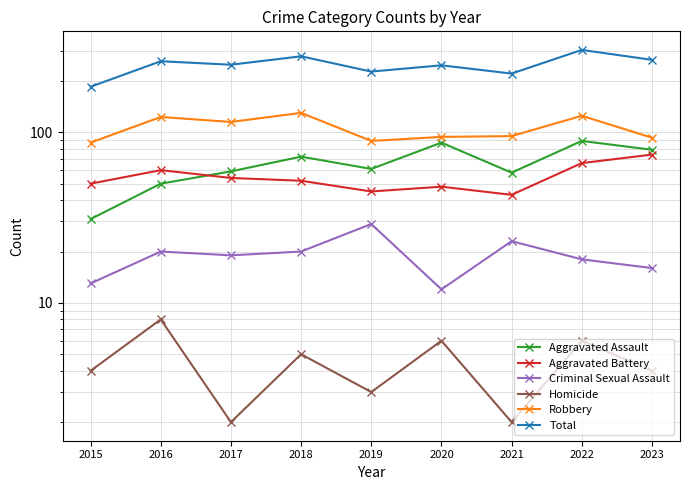

What is the maximum value shown in the chart?

304